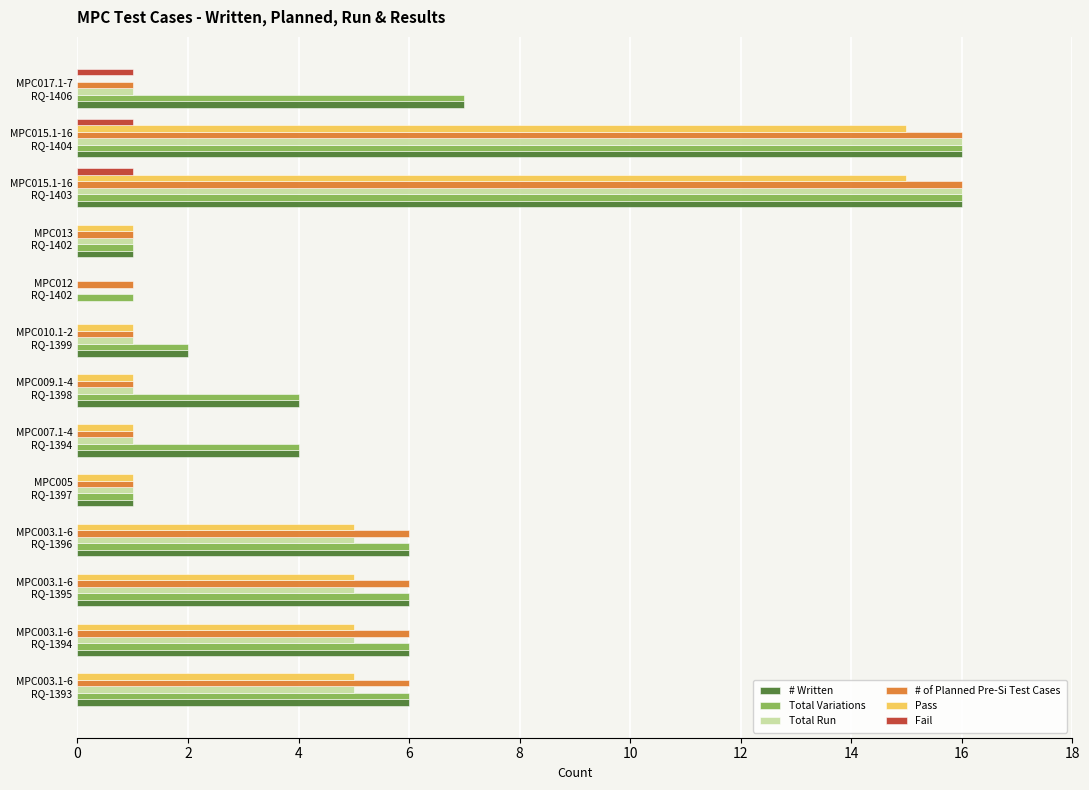

What are all the series names shown in the legend?

# Written, Total Variations, Total Run, # of Planned Pre-Si Test Cases, Pass, Fail